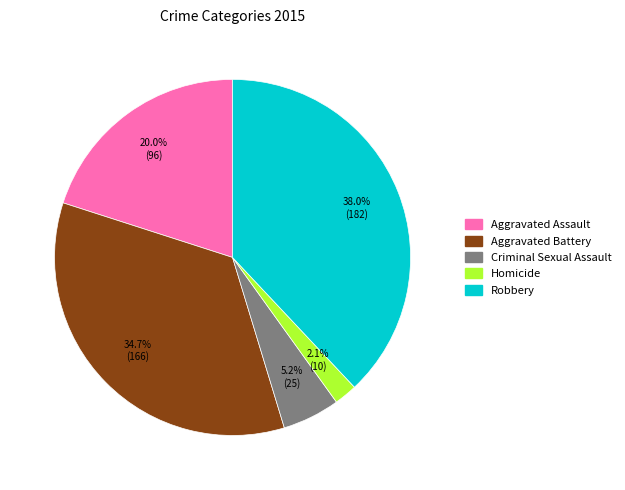

To the nearest percent, what is the difference between the largest and smallest slice percentages?

36%